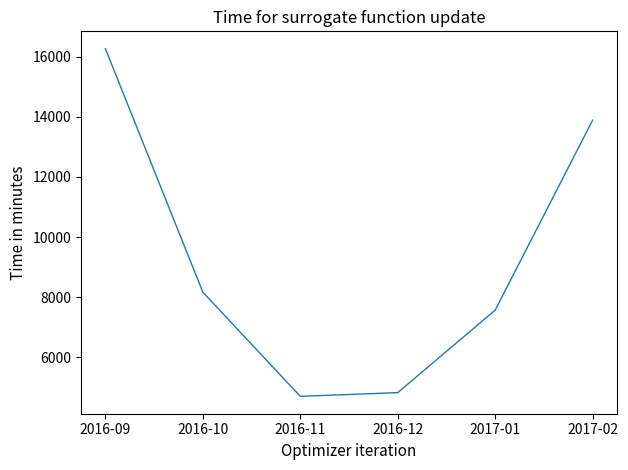

At which label does the data first exceed 8169?

2016-09